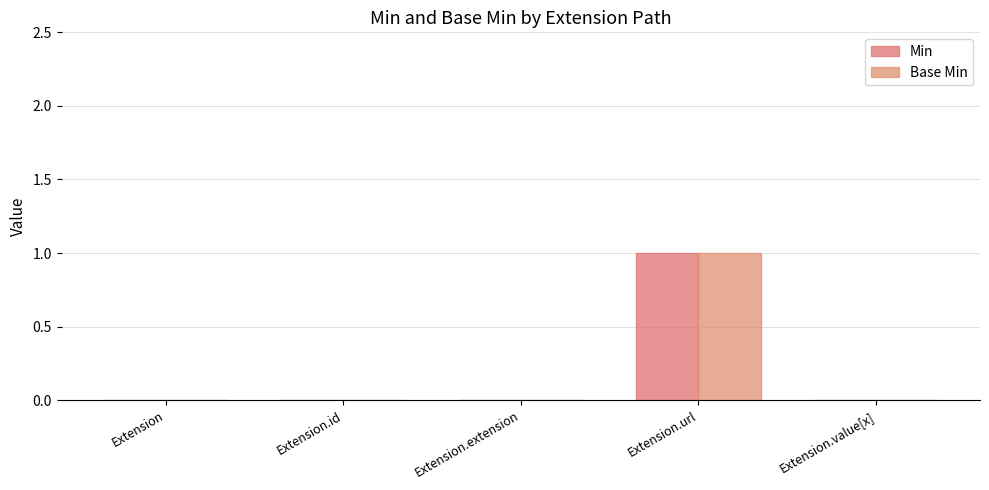

The value of Base Min at Extension.extension is 0. True or false?

True